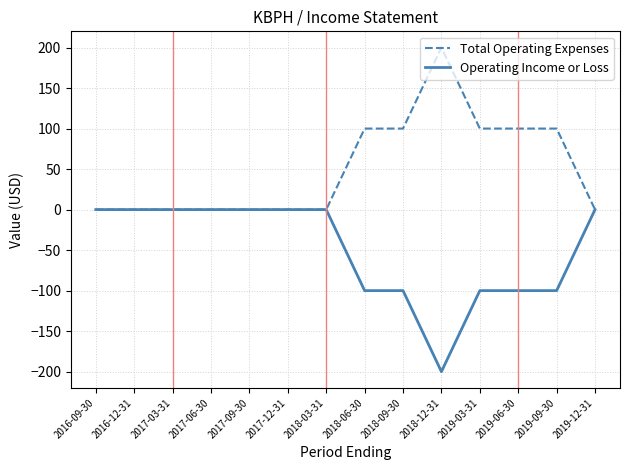

What is the spread (max minus min) of values at 2019-06-30?

200